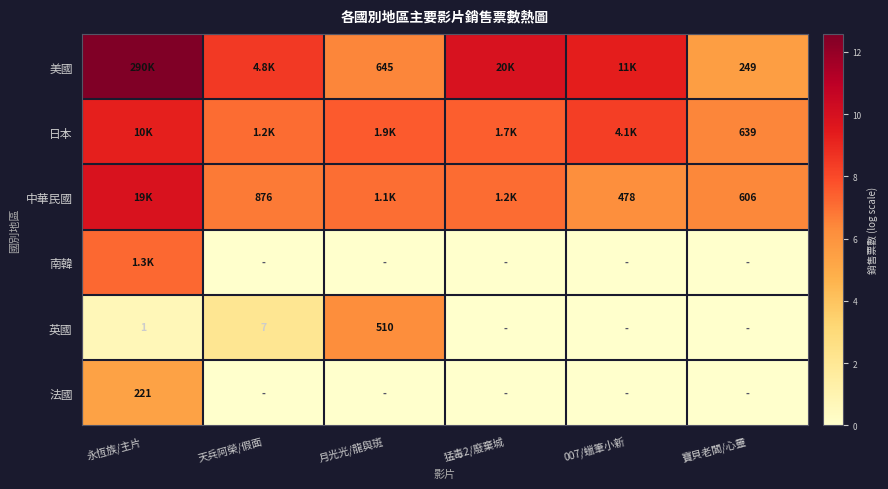

How many series are shown in this chart?

6